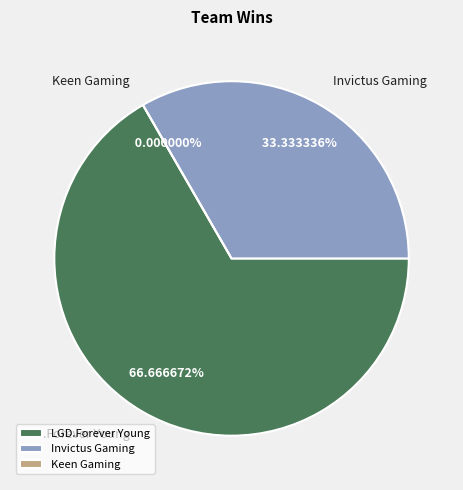

Rank the categories by value from lowest to highest.

Keen Gaming, Invictus Gaming, LGD.Forever Young